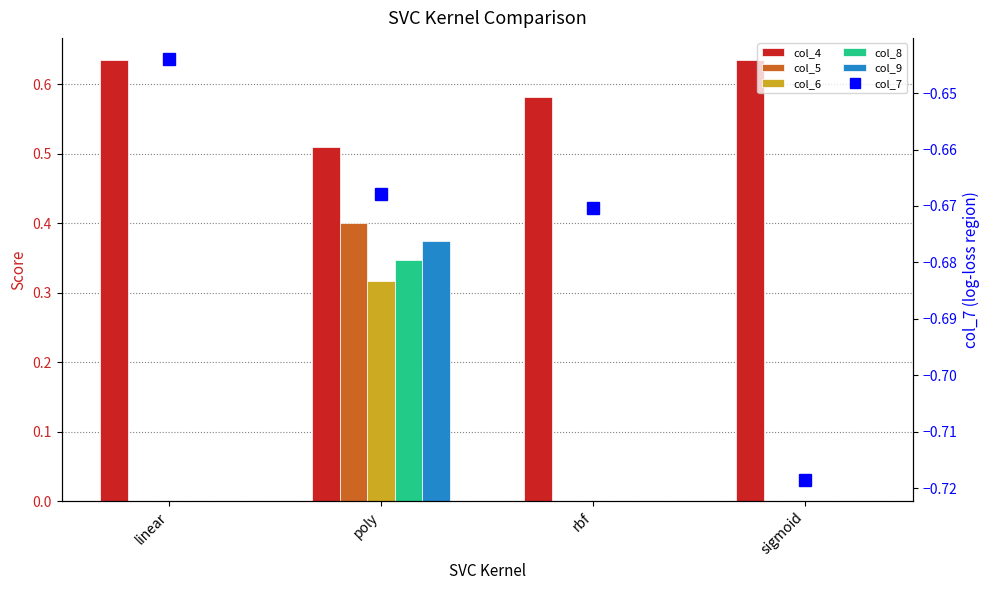

How many values in the col_6 series exceed 0?

1